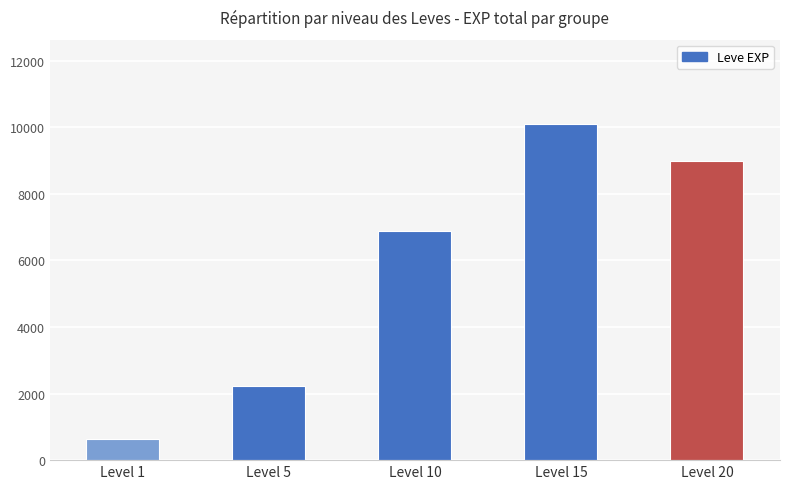

Reading left to right, extract all data points from this chart.

Level 1=630	Level 5=2230	Level 10=6880	Level 15=10100	Level 20=8990